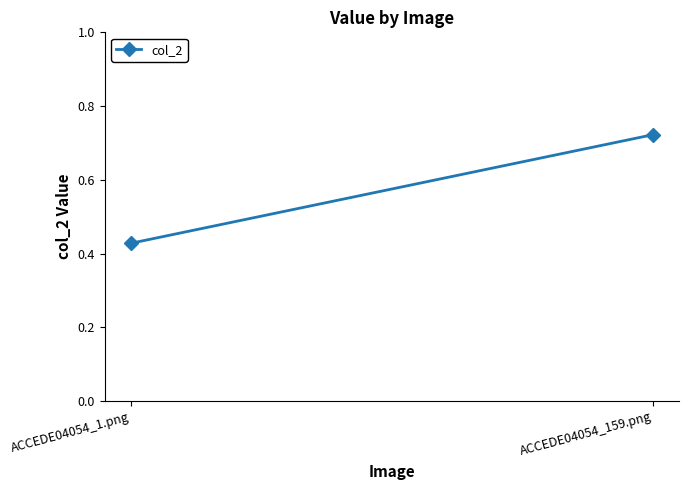

Reading left to right, what are all the values shown in this chart?

ACCEDE04054_1.png=0.4	ACCEDE04054_159.png=0.7